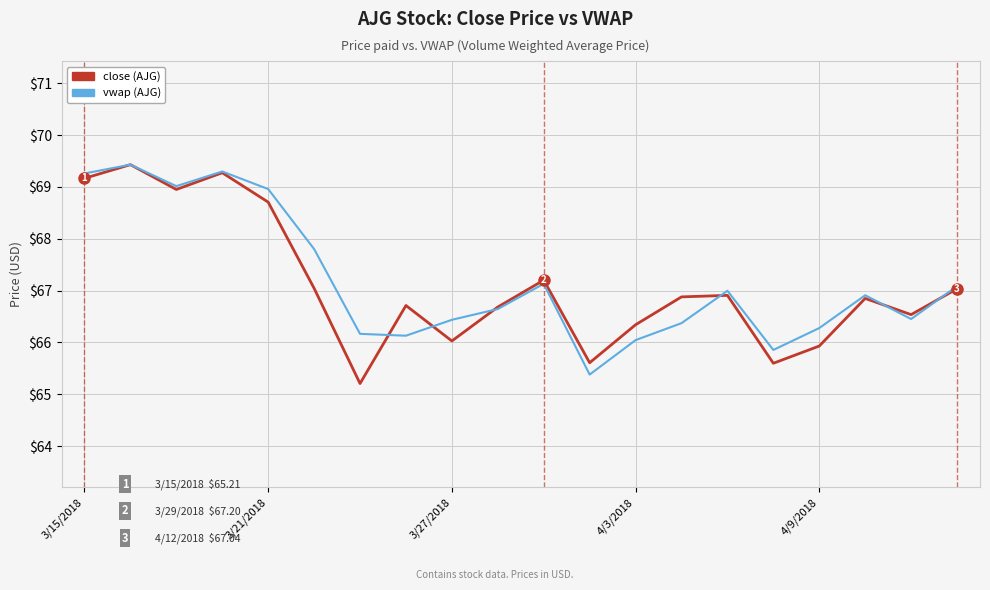

What is the highest value of the vwap (AJG) series?

69.4